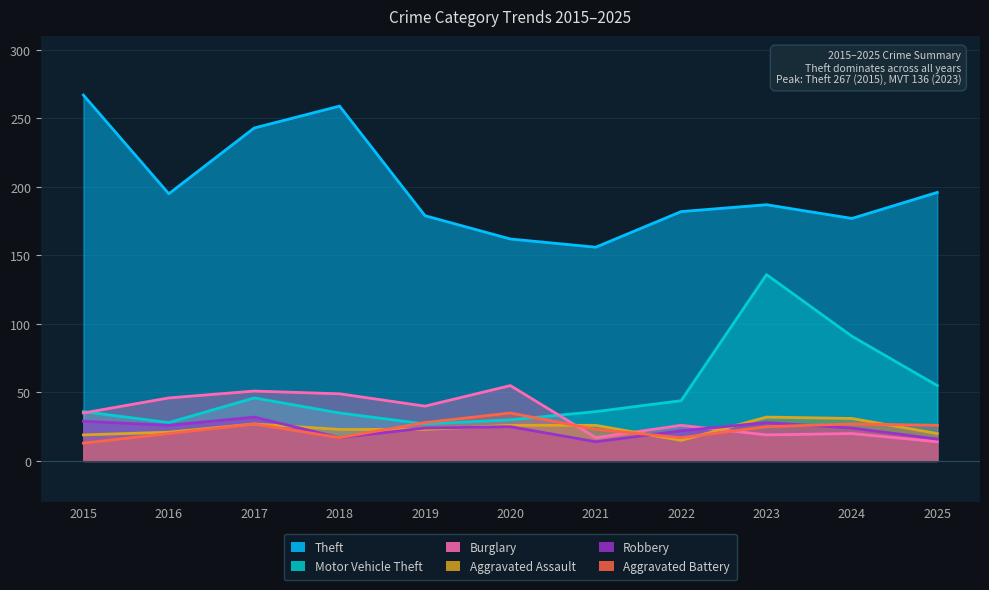

True or false: Theft and Motor Vehicle Theft intersect in this chart.

False